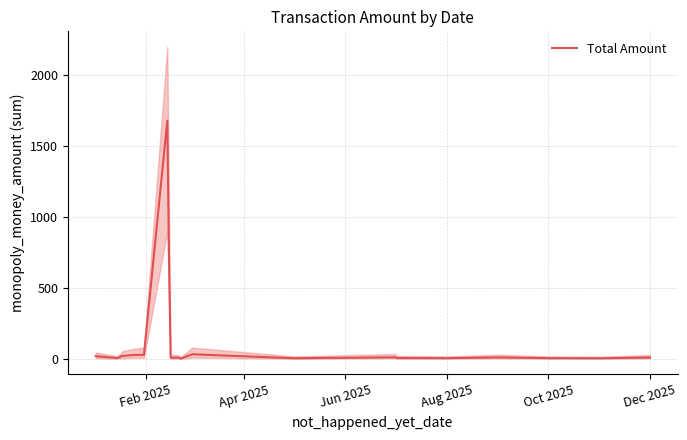

How many data points are above 11?

9